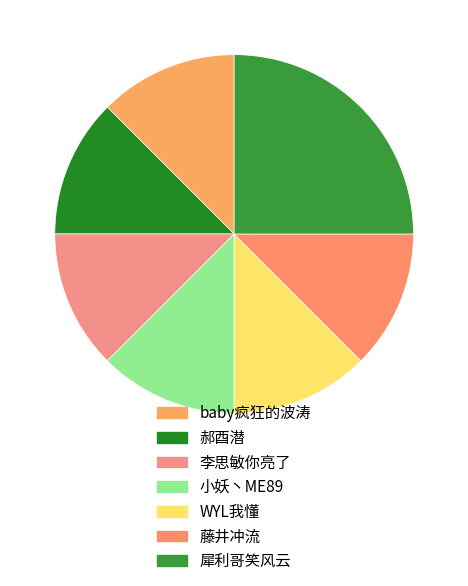

Count the number of slices in the pie.

7